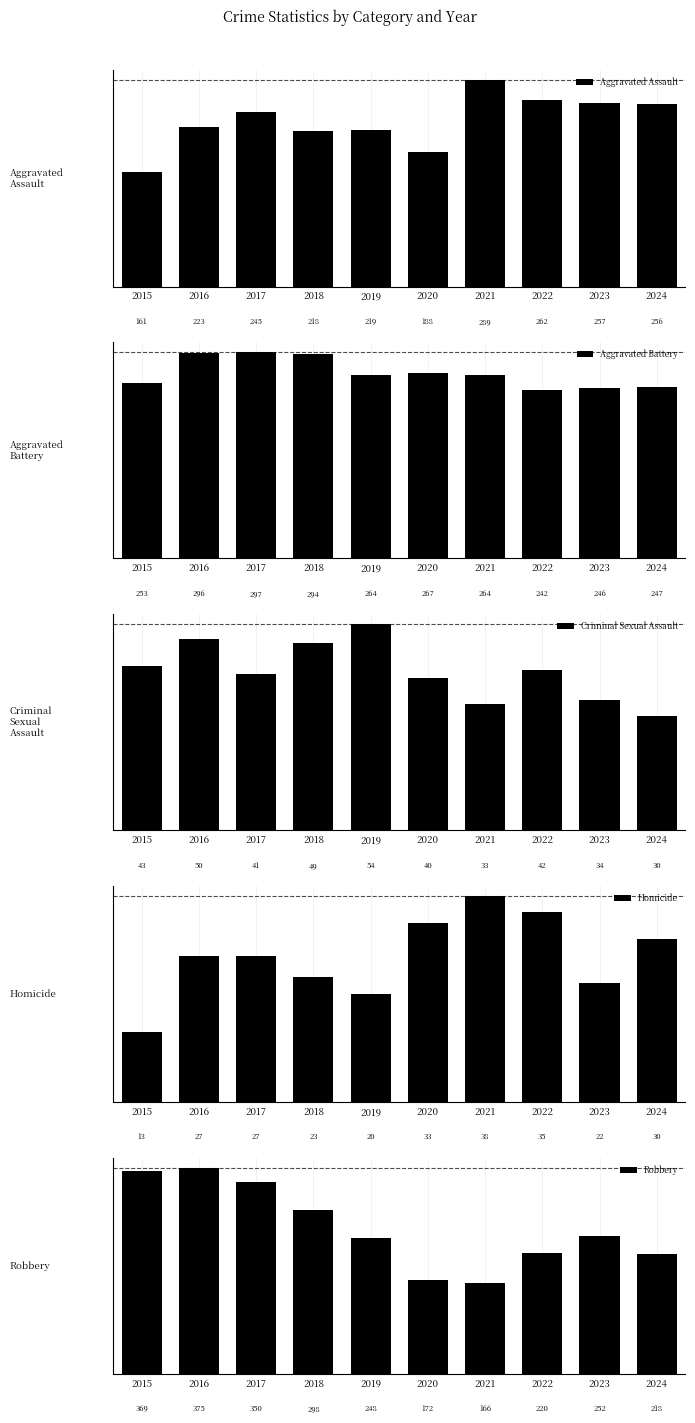

What is the difference between the maximum and minimum values in the Criminal Sexual Assault series?

24